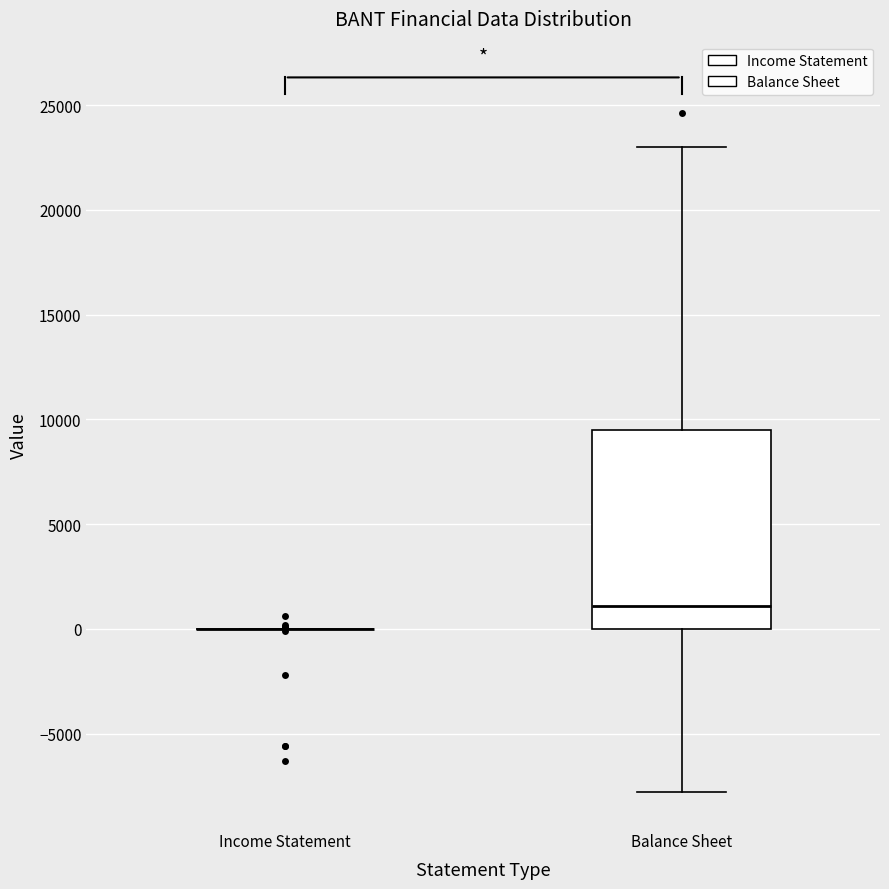

Which box is the tallest, from its lower edge to its upper edge?

Balance Sheet